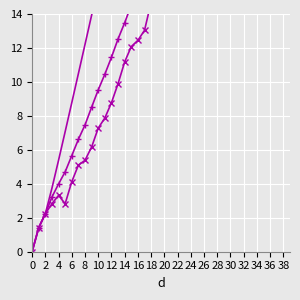

At which label does max_cd first exceed 32?

20